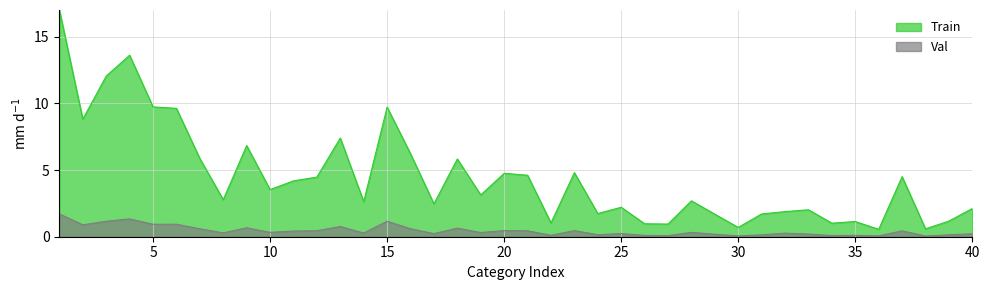

Does the chart have visible grid lines?

Yes